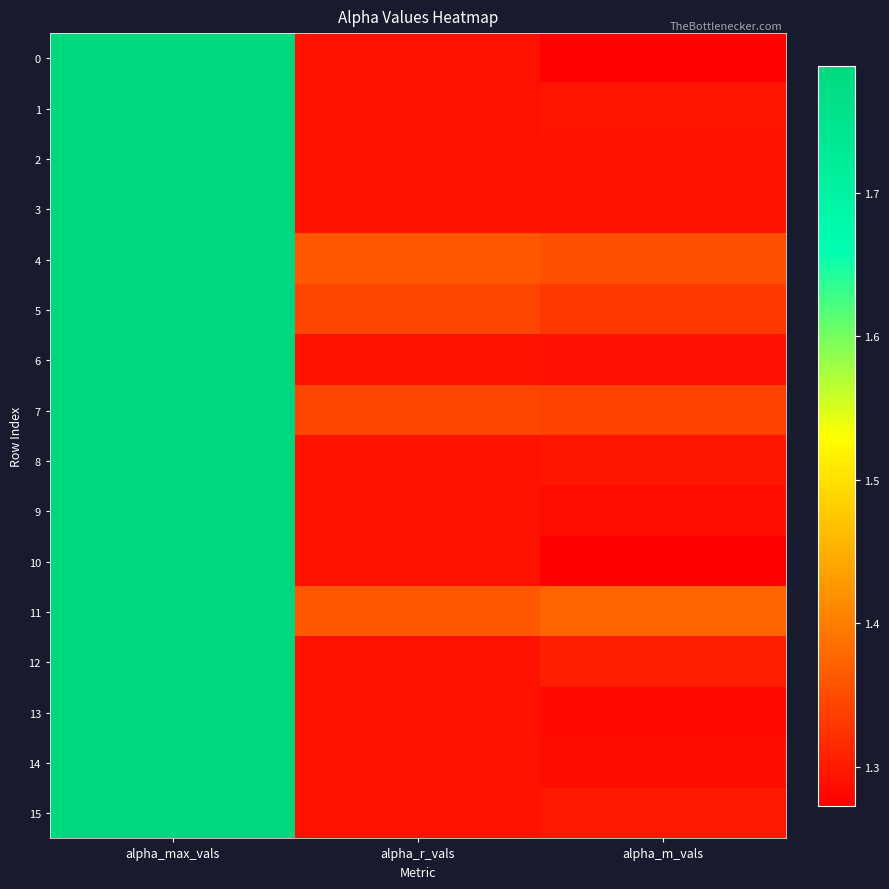

Reading left to right, extract all data points from this chart.

0: alpha_max_vals=1.8	alpha_r_vals=1.3	alpha_m_vals=1.3
1: alpha_max_vals=1.8	alpha_r_vals=1.3	alpha_m_vals=1.3
2: alpha_max_vals=1.8	alpha_r_vals=1.3	alpha_m_vals=1.3
3: alpha_max_vals=1.8	alpha_r_vals=1.3	alpha_m_vals=1.3
4: alpha_max_vals=1.8	alpha_r_vals=1.4	alpha_m_vals=1.4
5: alpha_max_vals=1.8	alpha_r_vals=1.3	alpha_m_vals=1.3
6: alpha_max_vals=1.8	alpha_r_vals=1.3	alpha_m_vals=1.3
7: alpha_max_vals=1.8	alpha_r_vals=1.3	alpha_m_vals=1.3
8: alpha_max_vals=1.8	alpha_r_vals=1.3	alpha_m_vals=1.3
9: alpha_max_vals=1.8	alpha_r_vals=1.3	alpha_m_vals=1.3
10: alpha_max_vals=1.8	alpha_r_vals=1.3	alpha_m_vals=1.3
11: alpha_max_vals=1.8	alpha_r_vals=1.4	alpha_m_vals=1.4
12: alpha_max_vals=1.8	alpha_r_vals=1.3	alpha_m_vals=1.3
13: alpha_max_vals=1.8	alpha_r_vals=1.3	alpha_m_vals=1.3
14: alpha_max_vals=1.8	alpha_r_vals=1.3	alpha_m_vals=1.3
15: alpha_max_vals=1.8	alpha_r_vals=1.3	alpha_m_vals=1.3